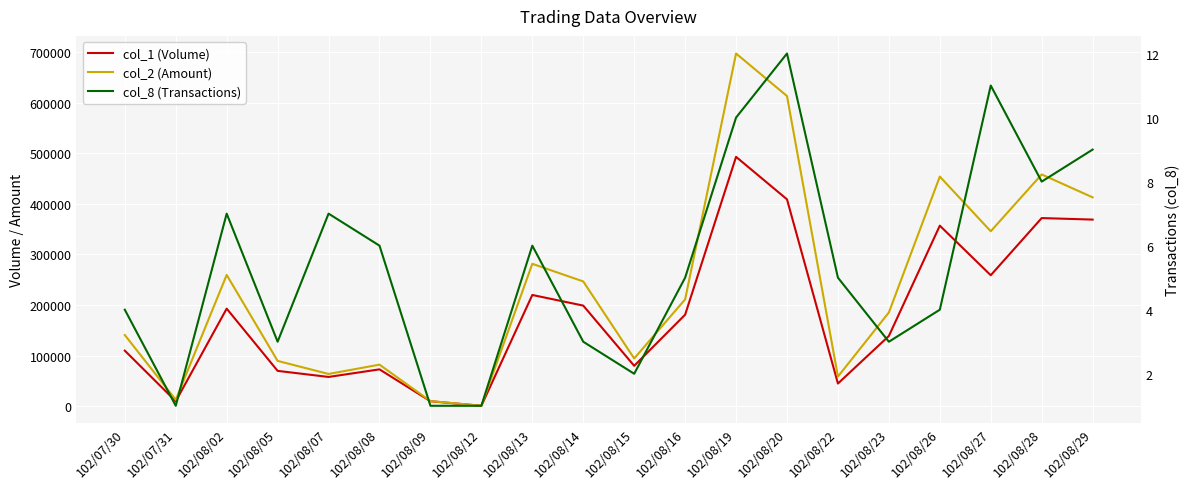

What are all the series names shown in the legend?

col_1 (Volume), col_2 (Amount), col_8 (Transactions)